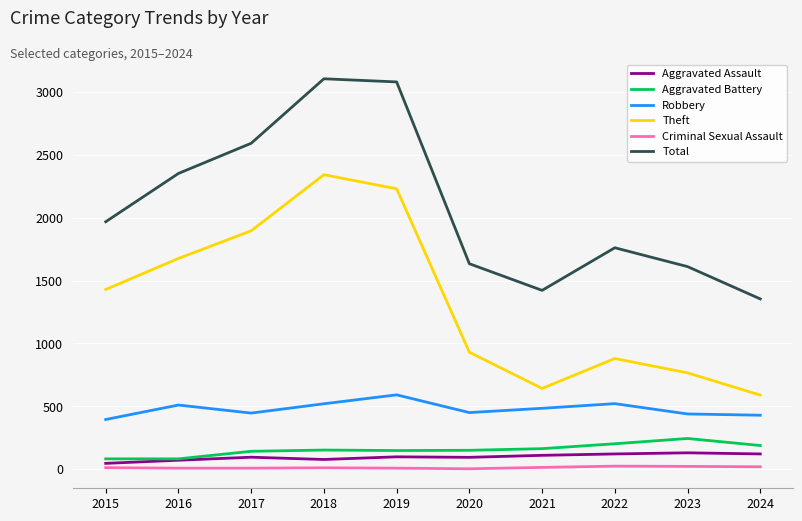

True or false: Aggravated Battery has a value of 142 at 2017.

True